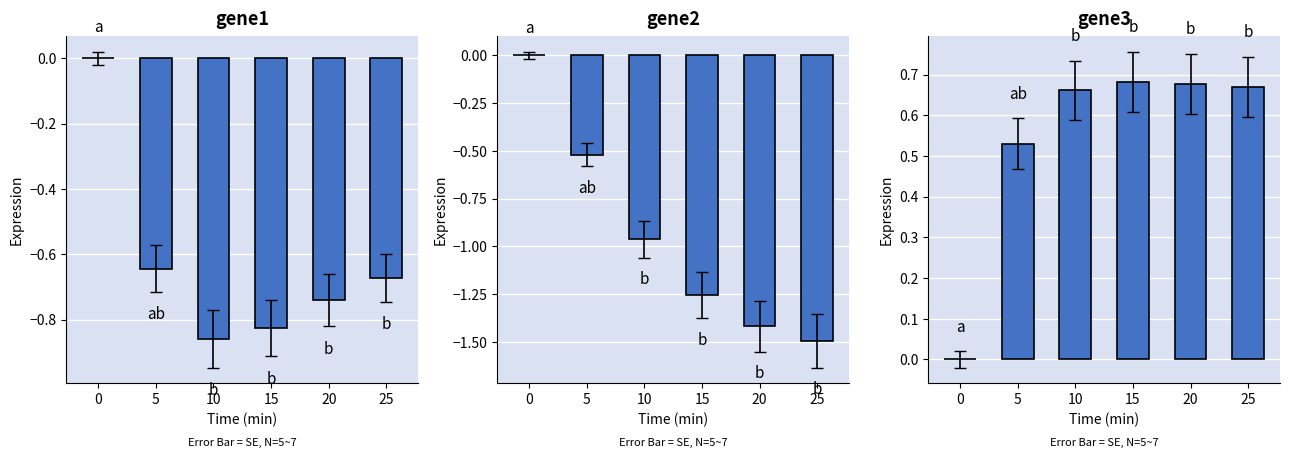

What is the minimum value shown in the chart?

-1.5